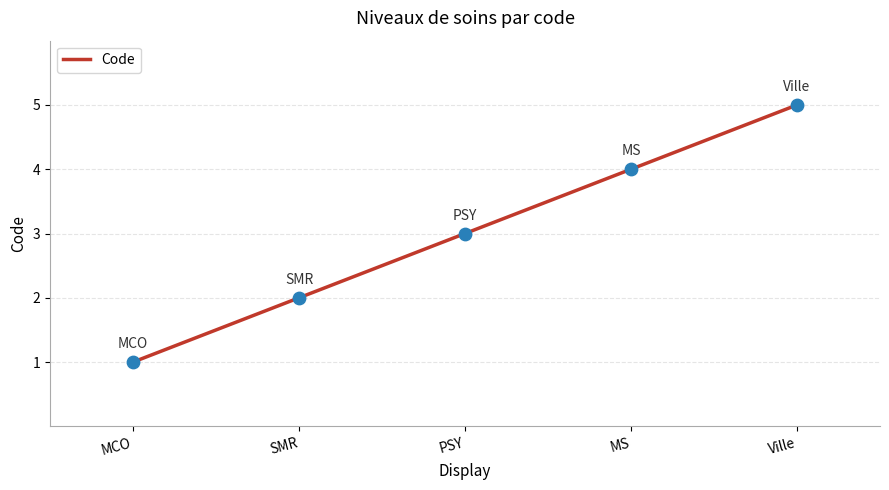

What is the ratio of the value at SMR to the value at Ville?

0.4